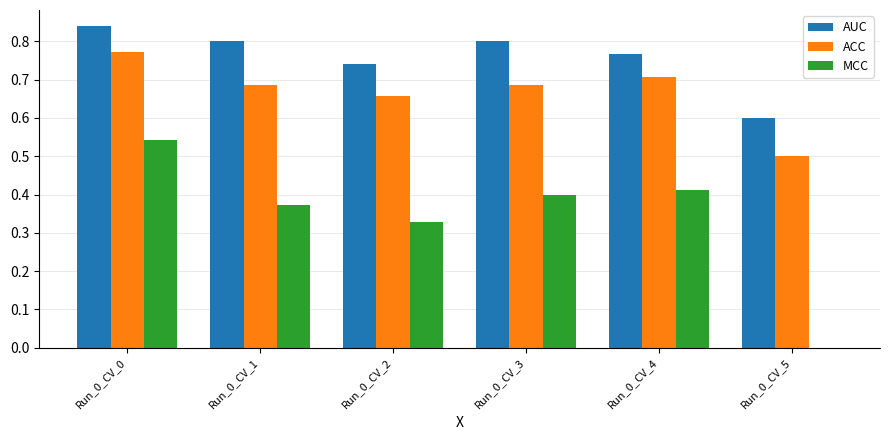

Which series changed the most between Run_0_CV_2 and Run_0_CV_3?

MCC